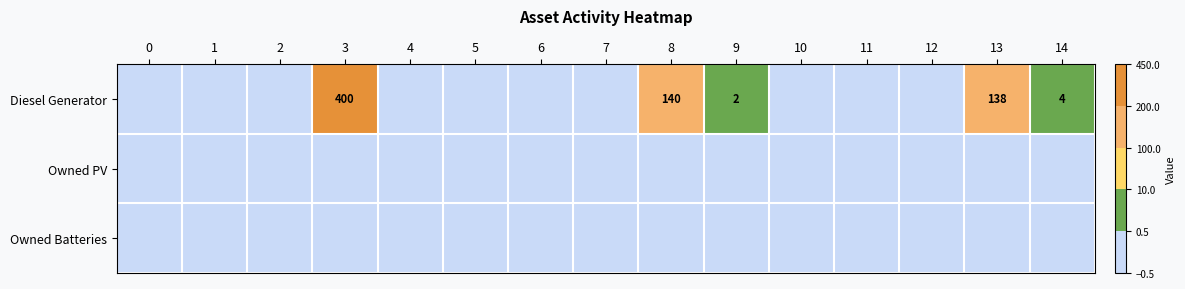

List the labels in order of Owned PV value, smallest first.

0, 1, 2, 3, 4, 5, 6, 7, 8, 9, 10, 11, 12, 13, 14